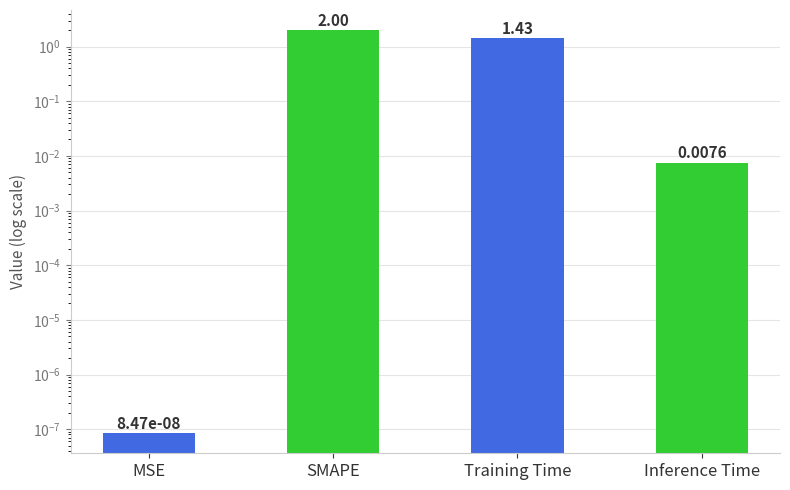

List the labels in order of value, smallest first.

MSE, Inference Time, Training Time, SMAPE